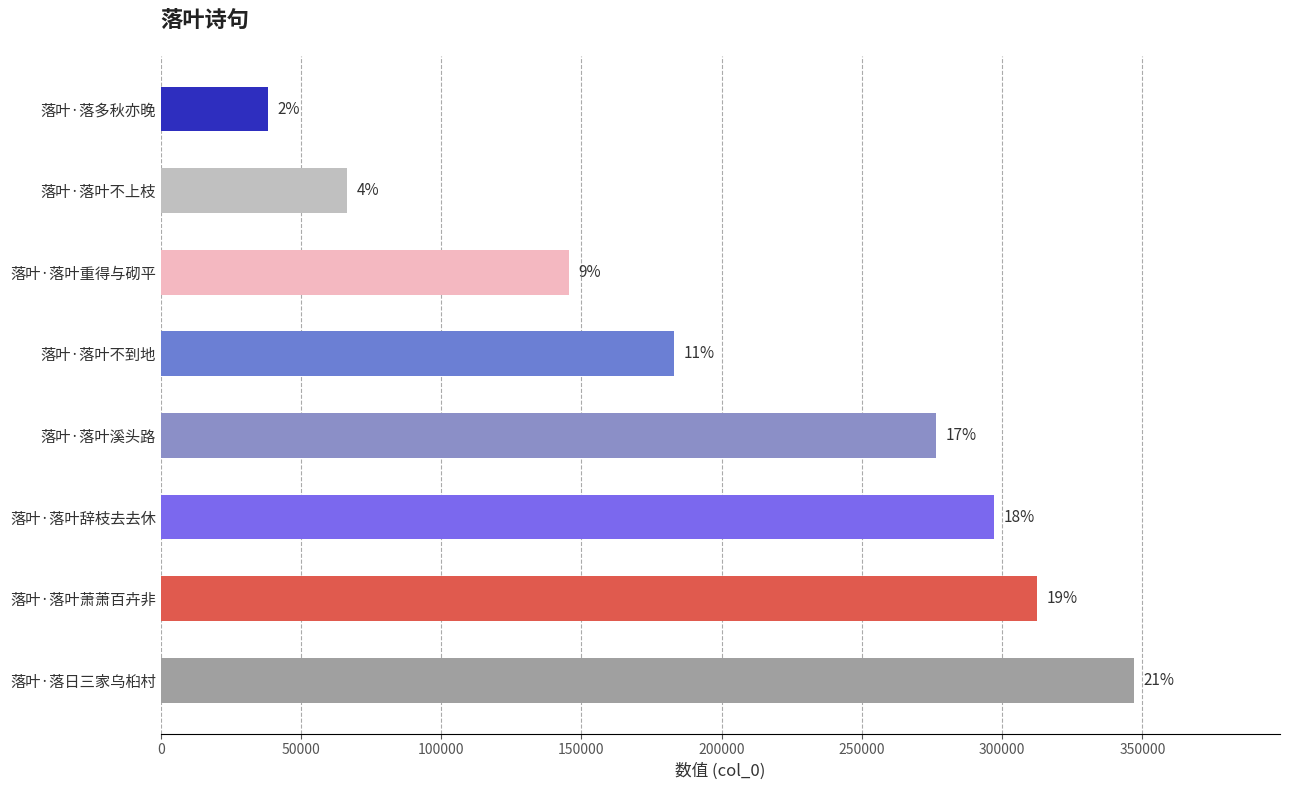

How many bars are there in total?

8